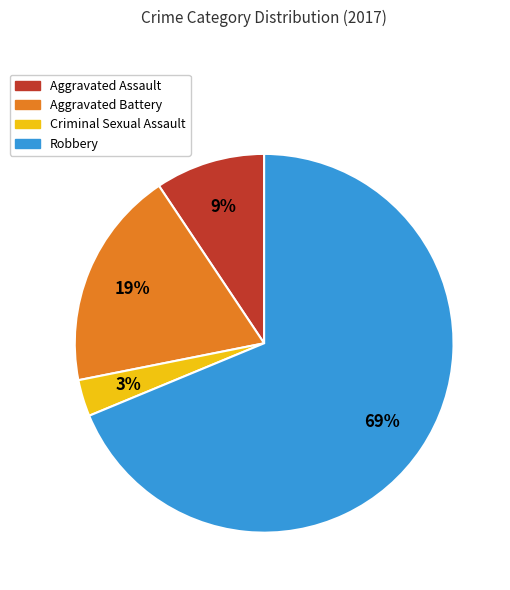

To the nearest percent, what is the average slice percentage?

25%